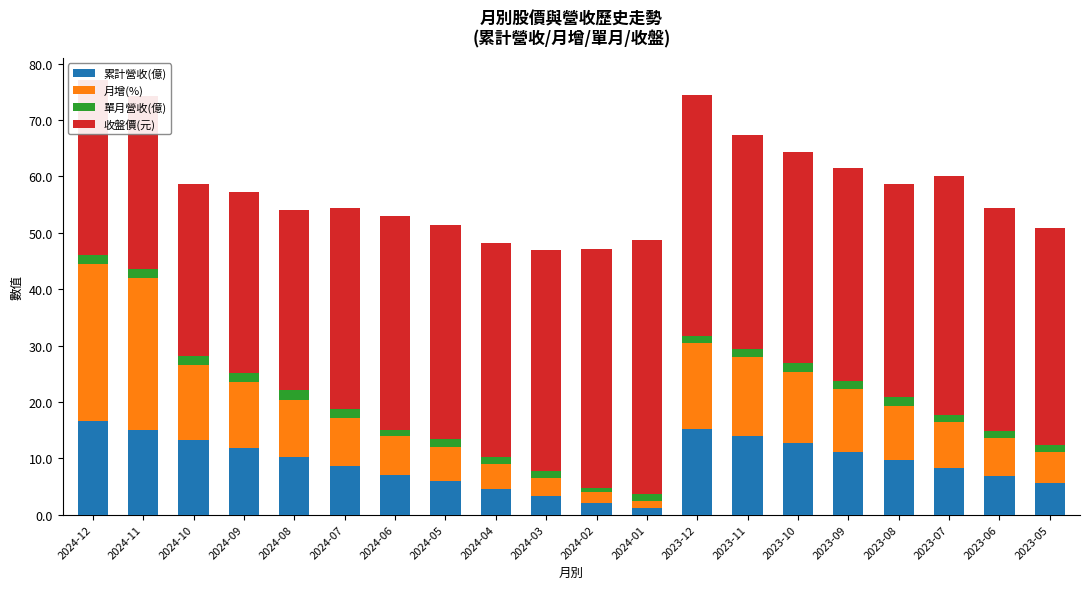

What is the smallest value displayed?

0.8